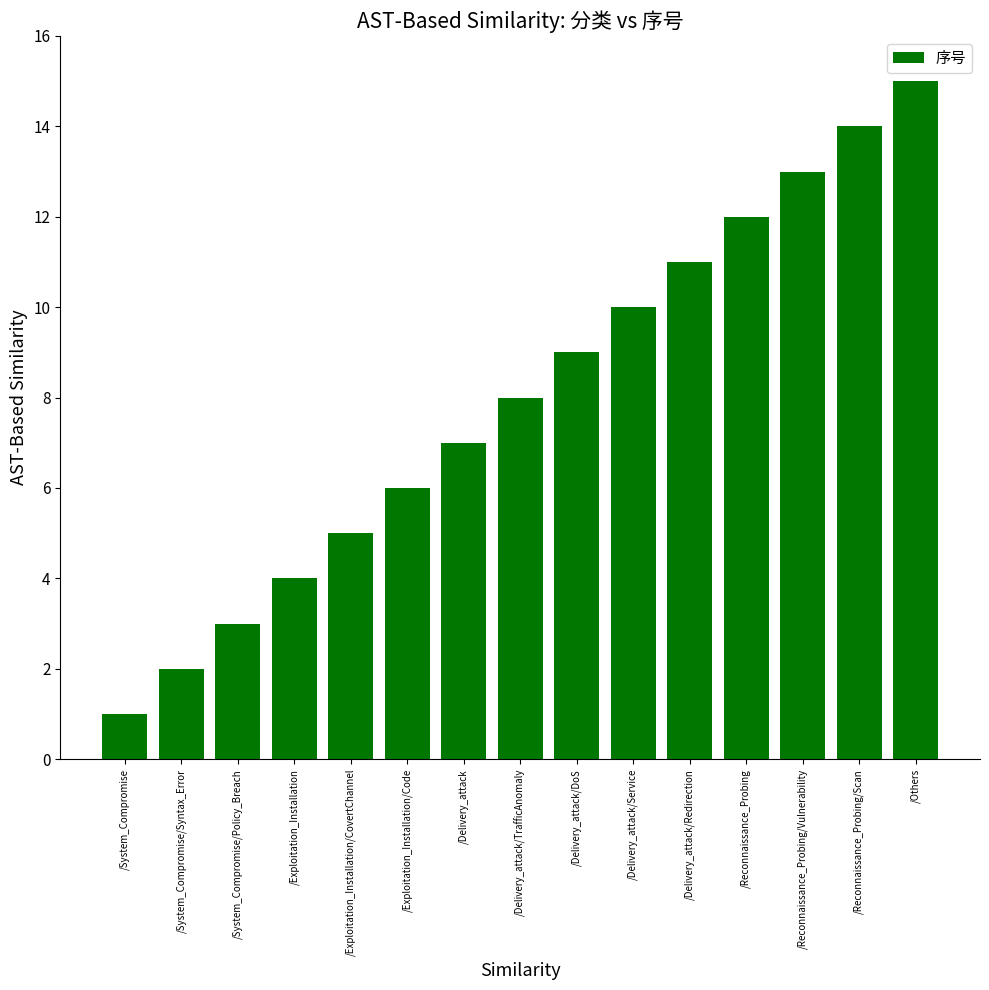

Read the value at /System_Compromise/Policy_Breach.

3